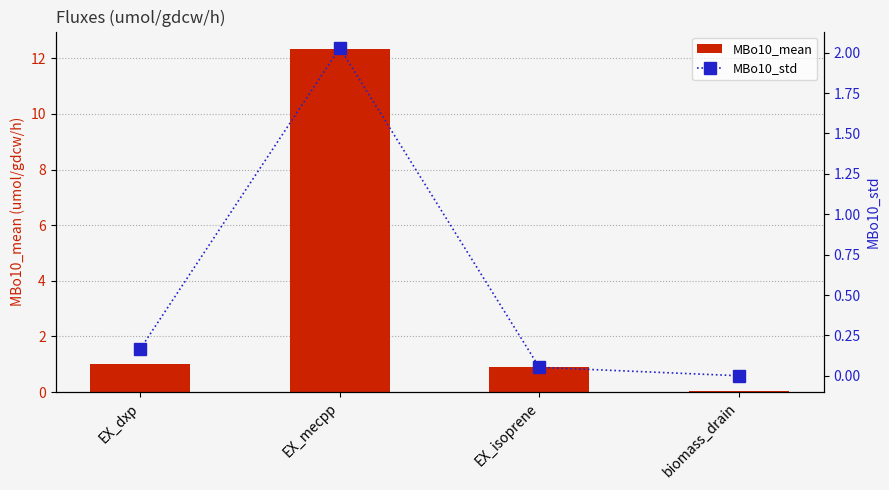

What is the spread (max minus min) of values at EX_dxp?

0.8